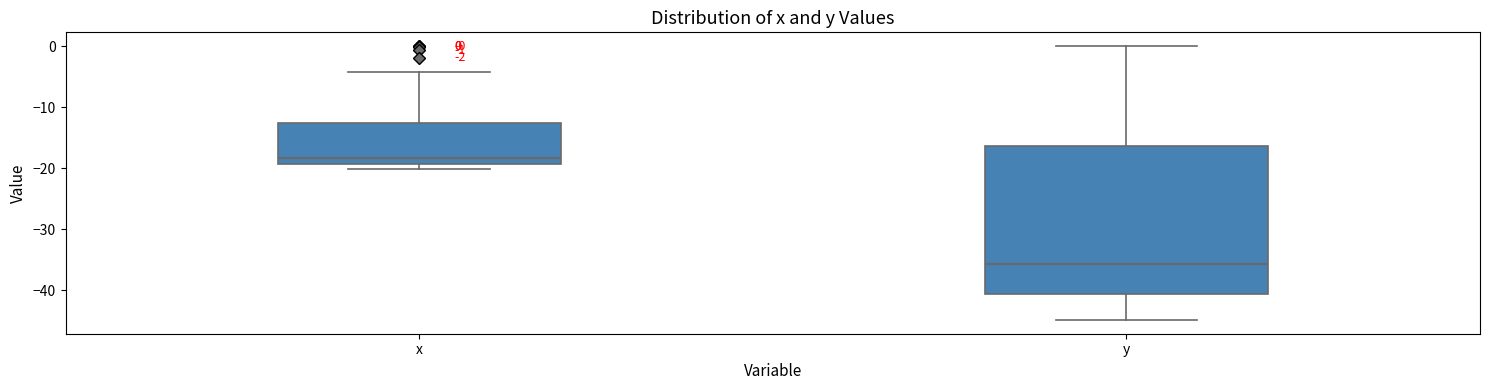

Which box has the highest median line?

x